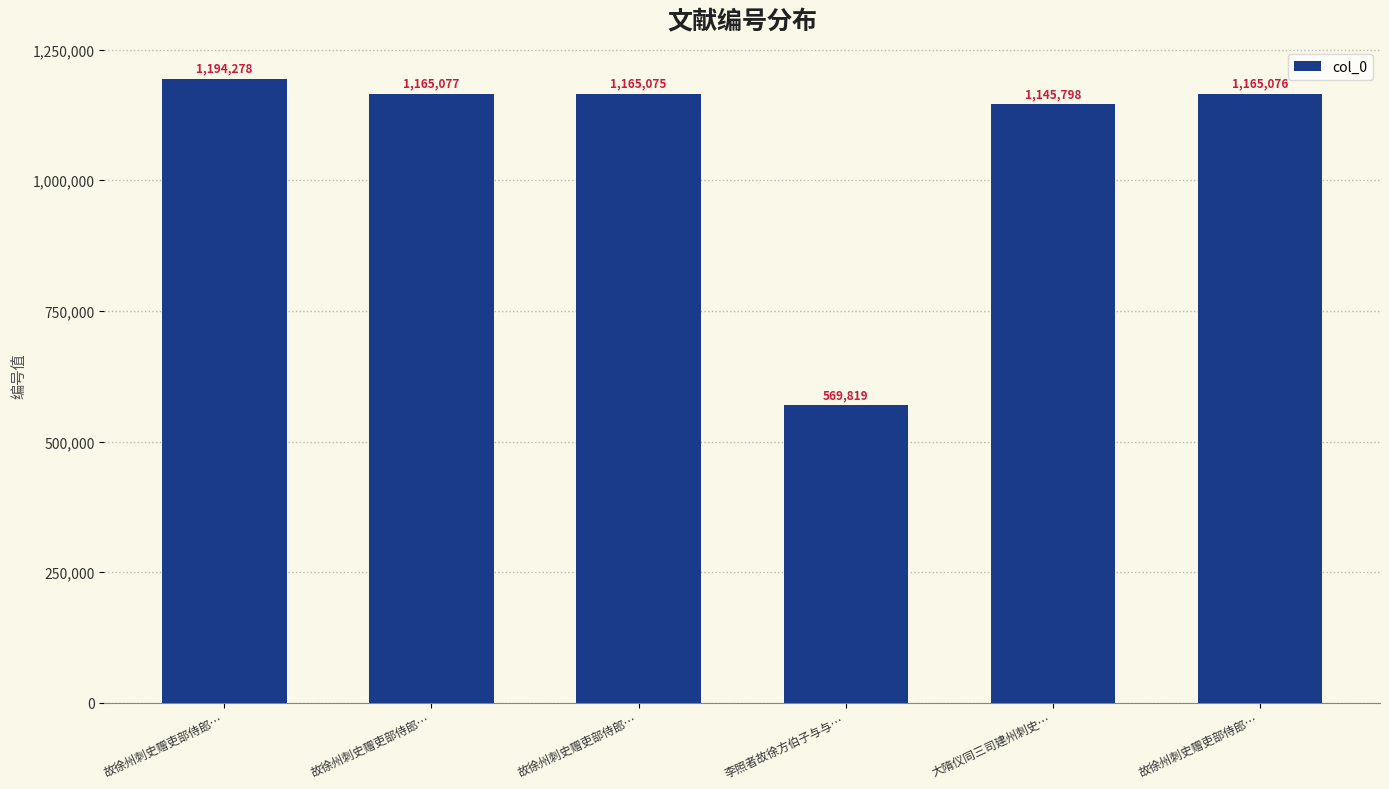

At which category does the chart reach its peak across all series?

故徐州刺史赠吏部侍郎…